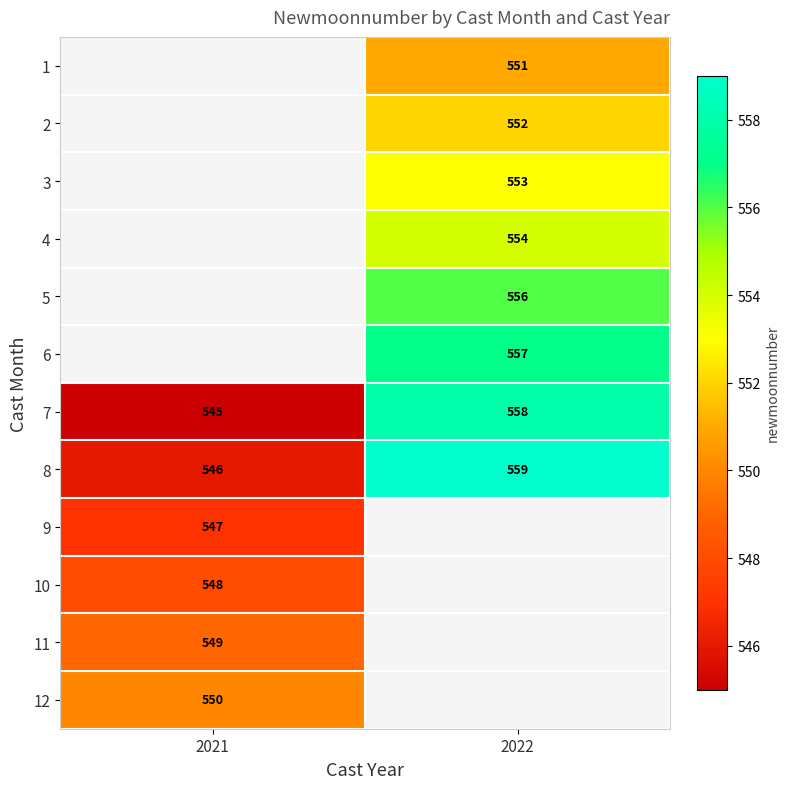

At which label is 7 closest to 551?

2021